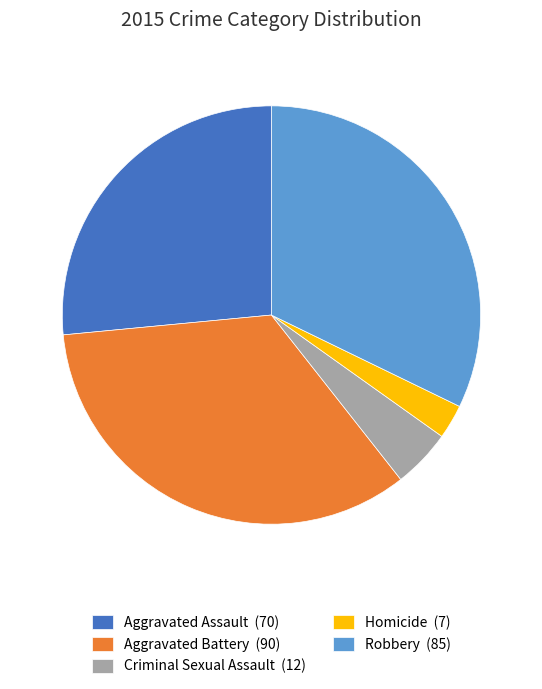

What is the ratio of the value at Robbery (85) to the value at Aggravated Assault (70)?

1.2